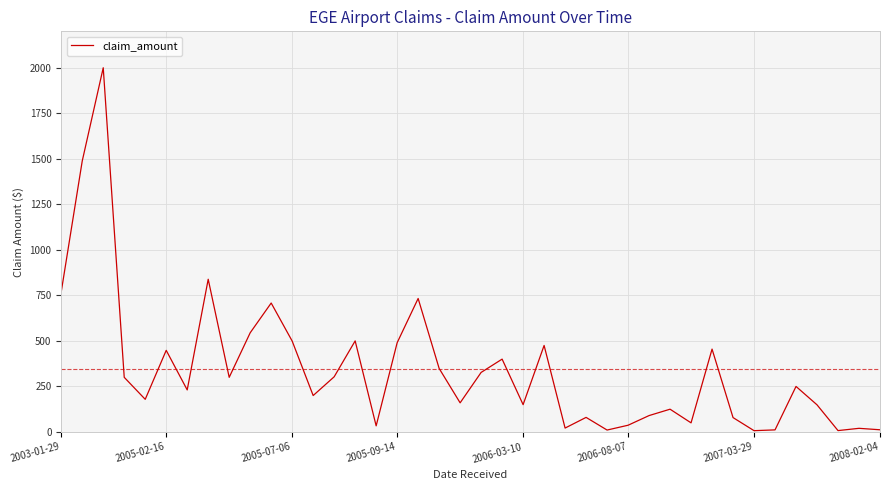

What is the difference between the maximum and minimum values?

1992.9